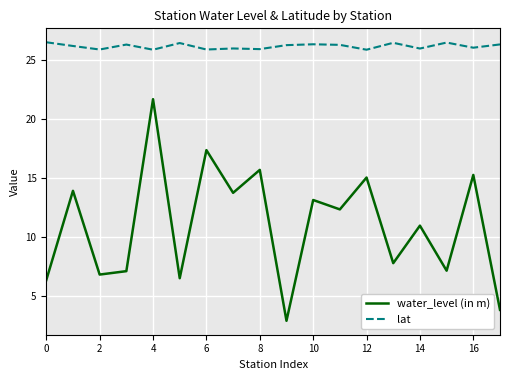

Which series has the widest spread of values?

water_level (in m)